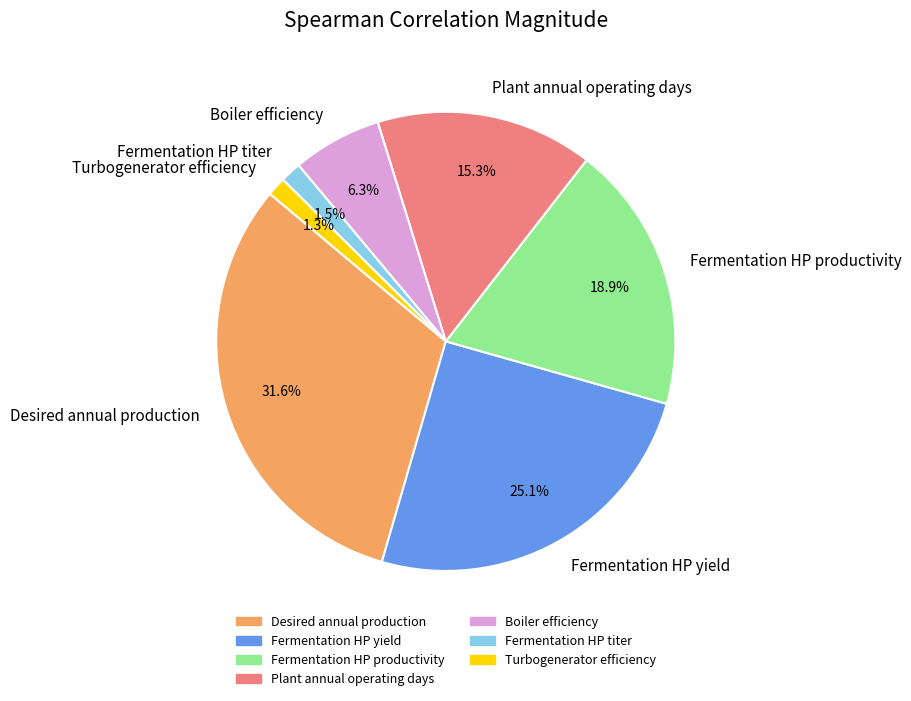

To the nearest percent, what portion does Boiler efficiency represent?

6%